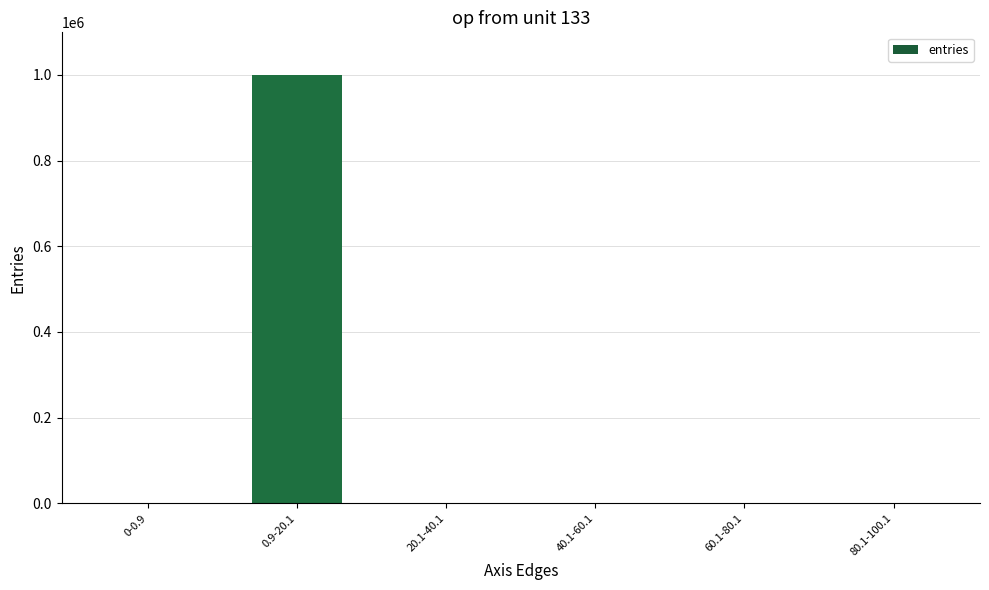

At which category does the chart reach its peak across all series?

0.9-20.1